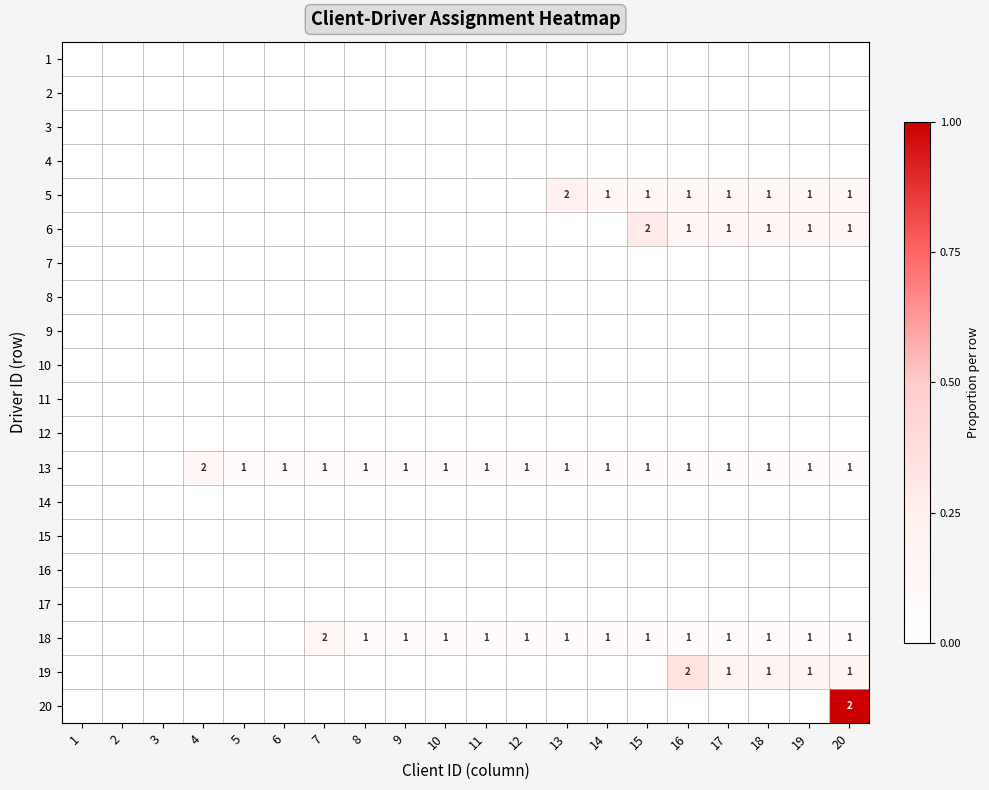

Where is 4 nearest to the value 0?

1